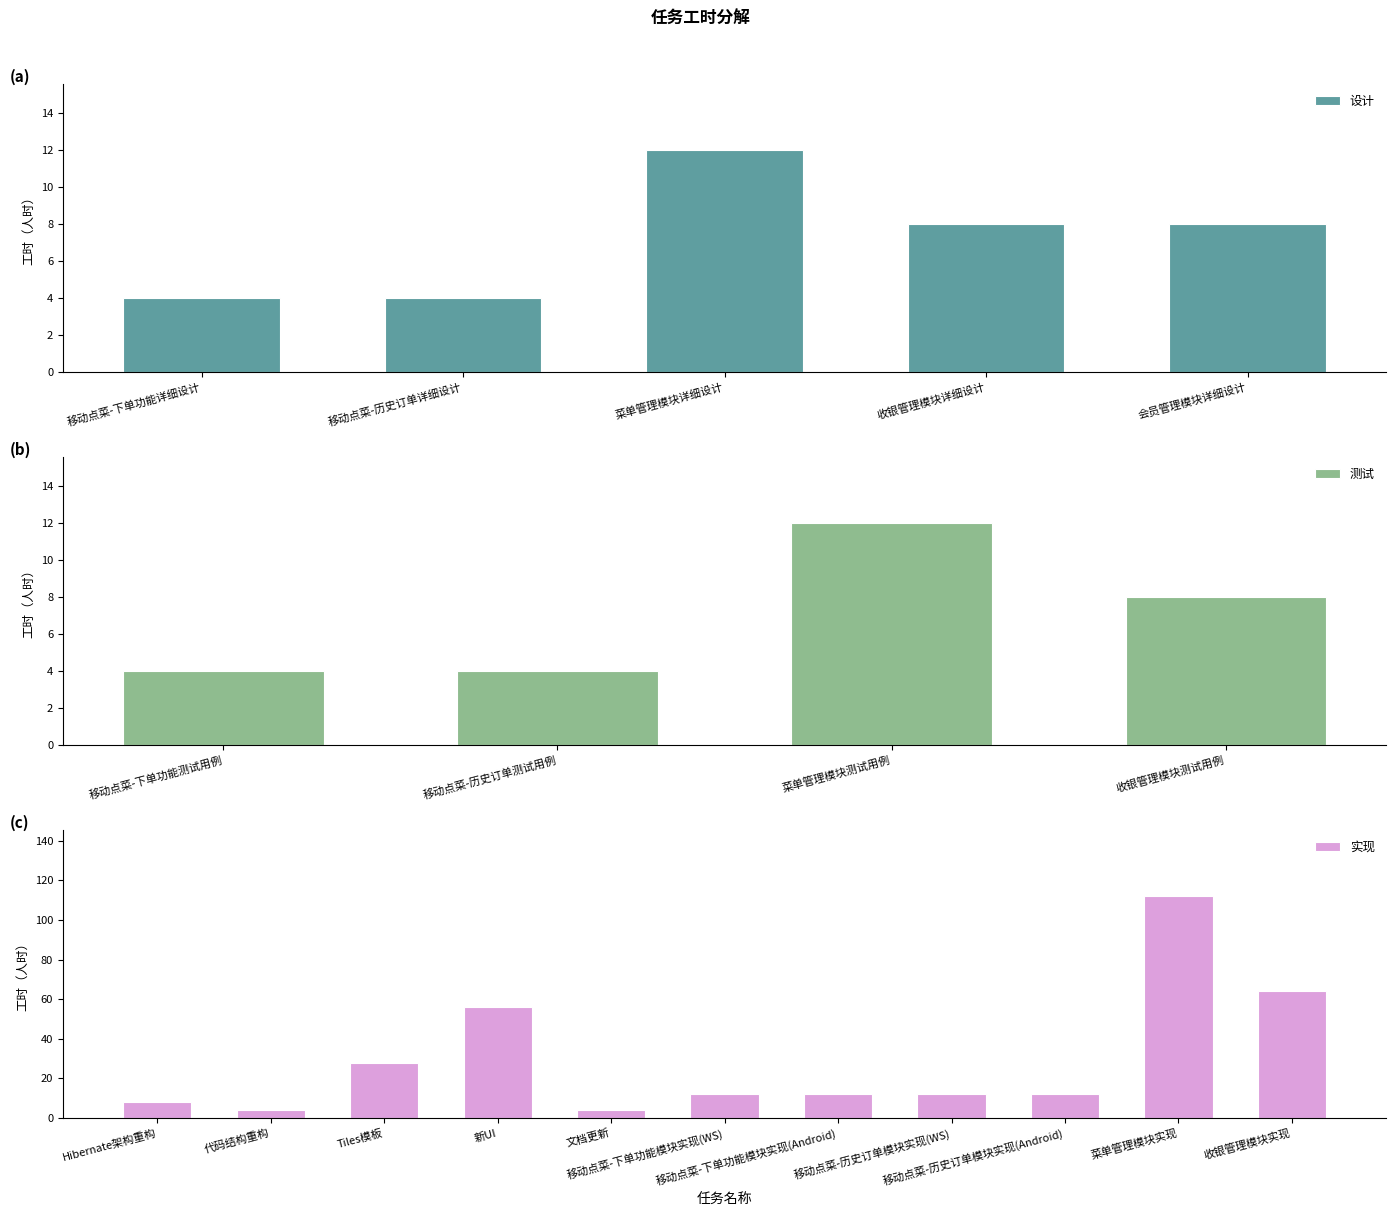

What is the greatest value displayed?

112